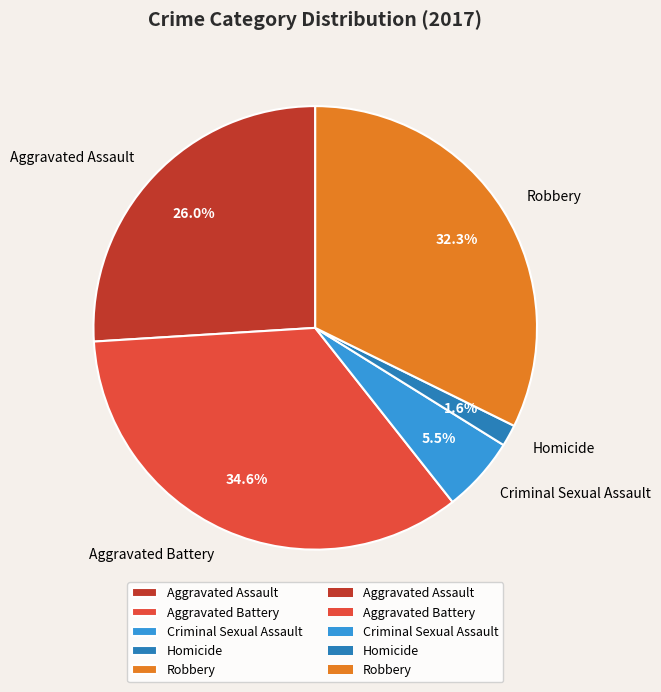

Is there any slice that represents more than half of the pie?

No